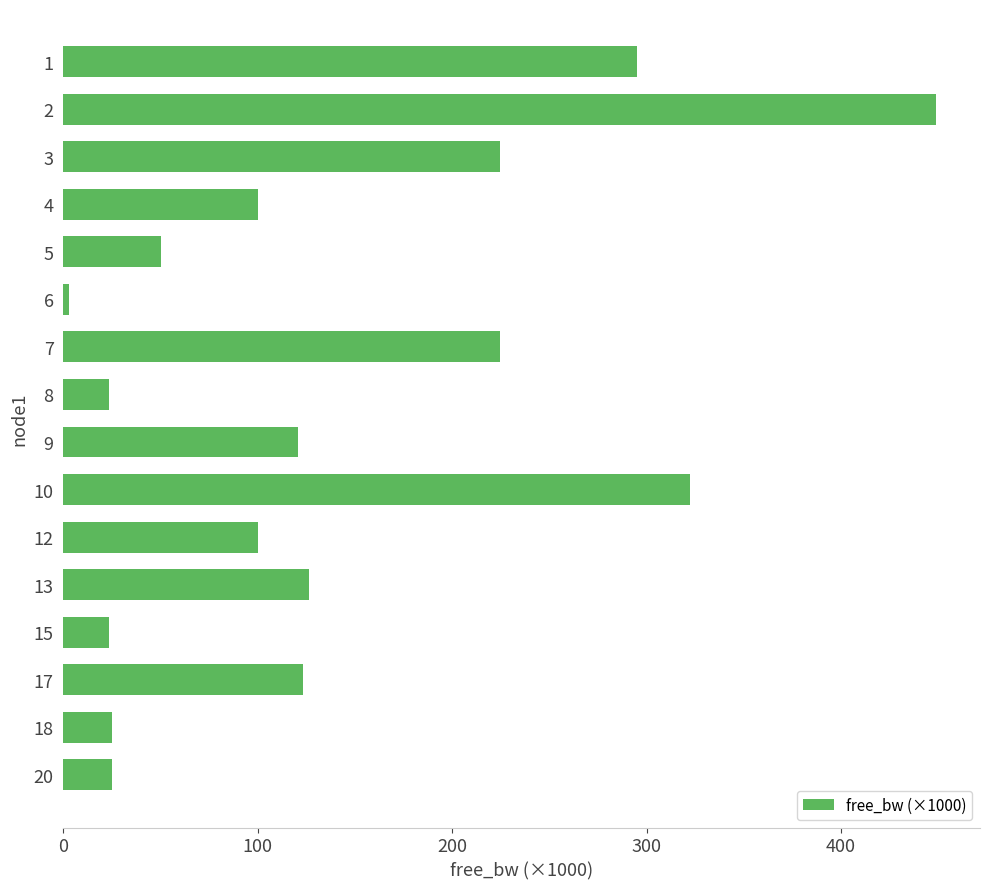

The value at 12 is 40.2. True or false?

False